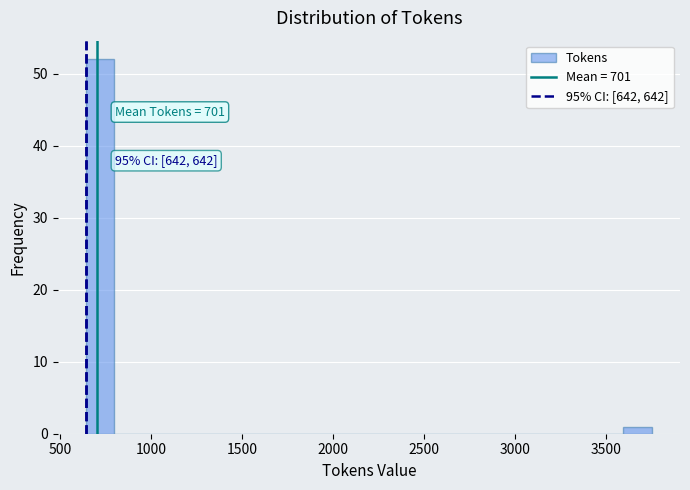

Read against the x-axis, roughly where is the centre of the tallest bar?

700